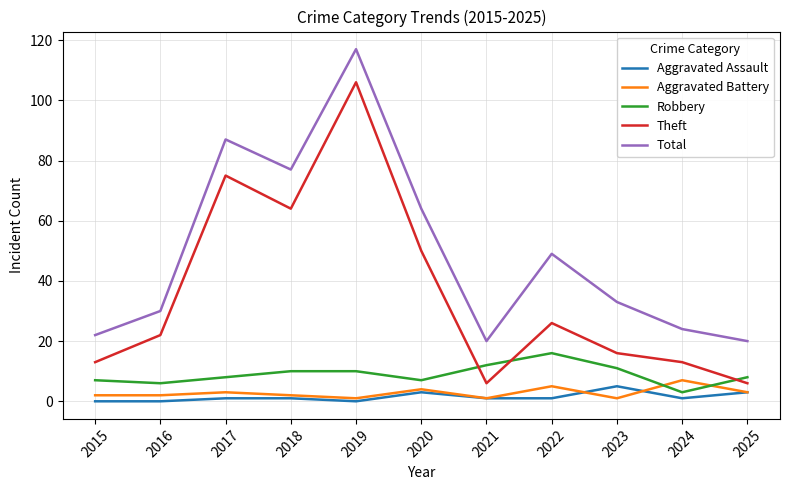

True or false: Robbery has a value of 11 at 2023.

True